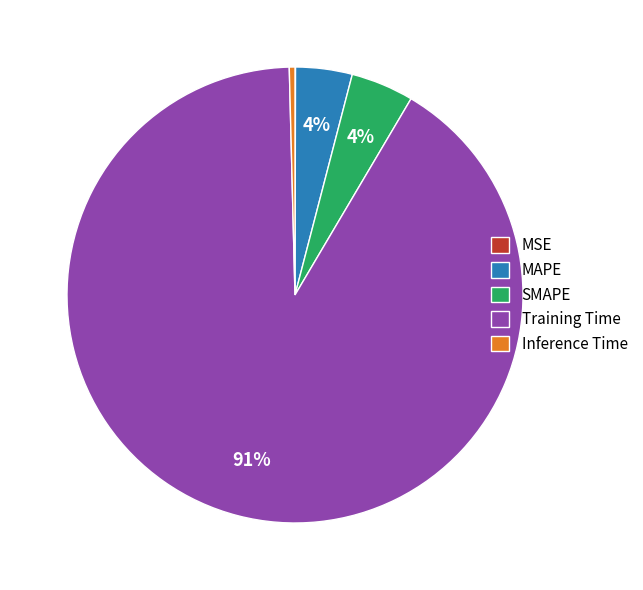

Which category has the biggest portion of the pie?

Training Time